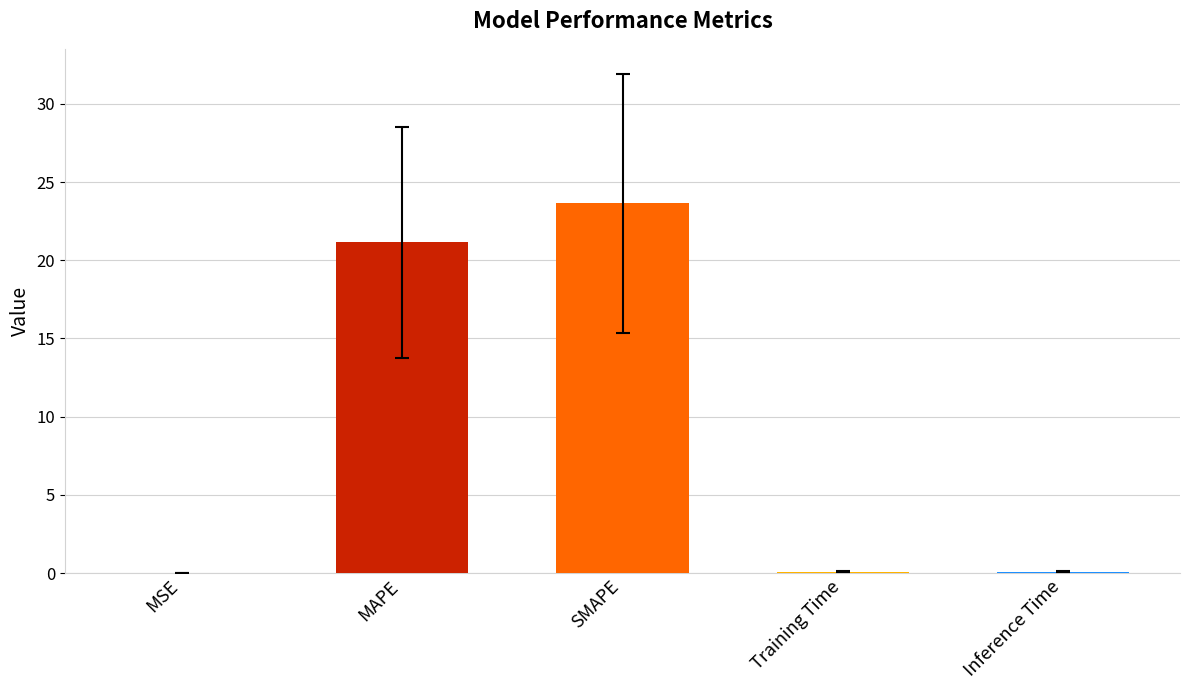

What is the greatest value displayed?

23.6